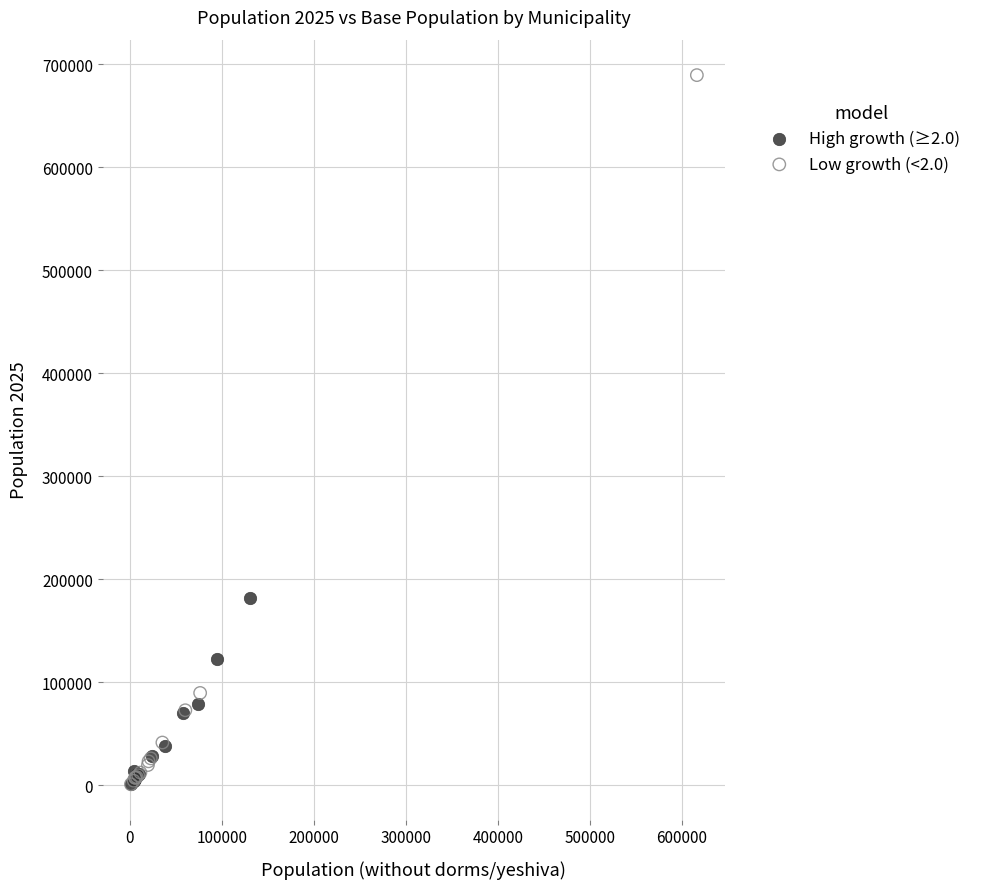

Which series has the widest spread of Y values?

Low growth (<2.0)